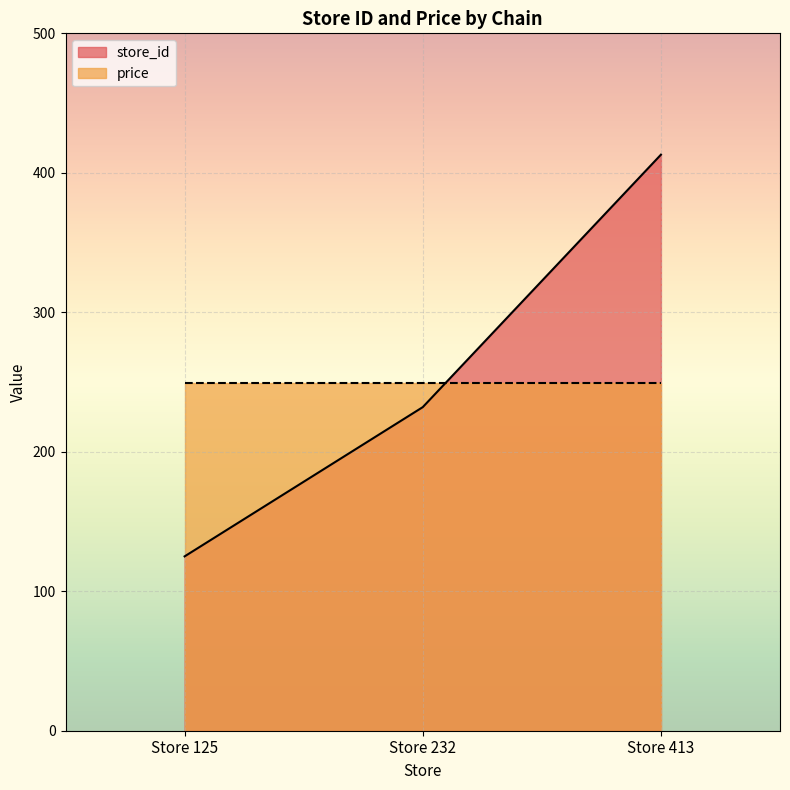

Does the chart display data point markers on the line(s)?

No